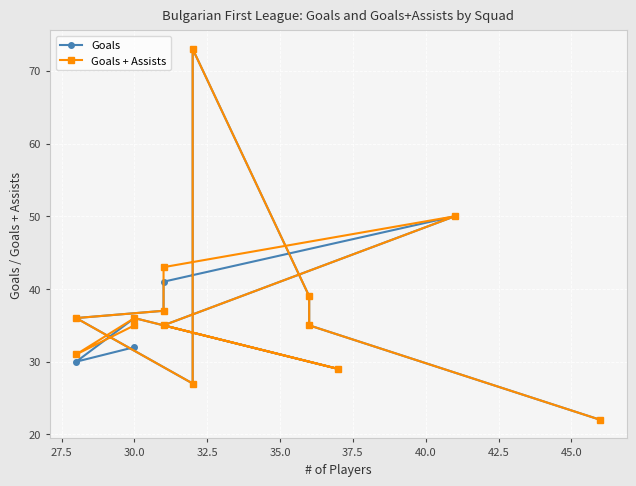

How many values in the Goals + Assists series exceed 36?

5